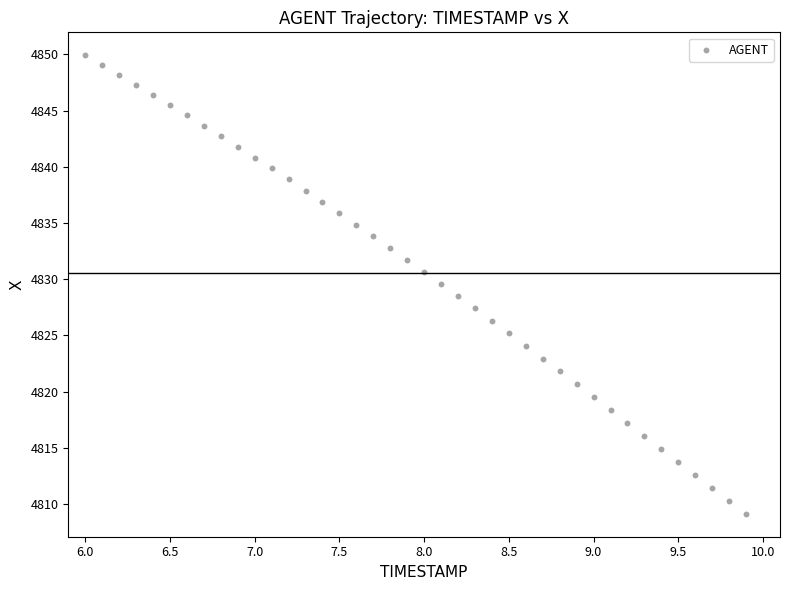

What is the range of Y values (max minus min)?

40.8